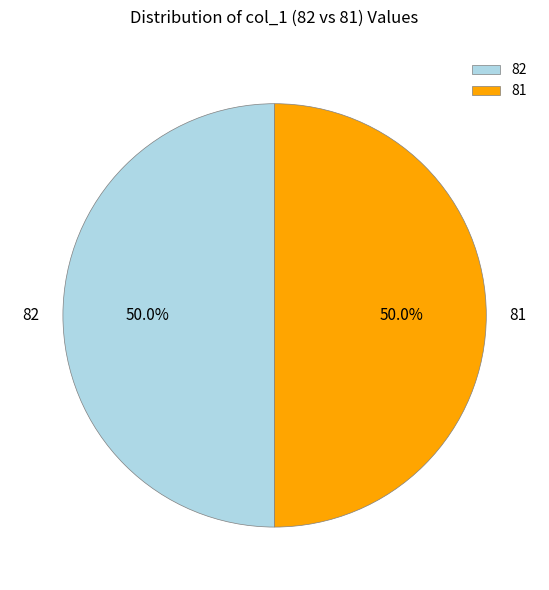

What is the ratio of the value at 81 to the value at 82?

1.0